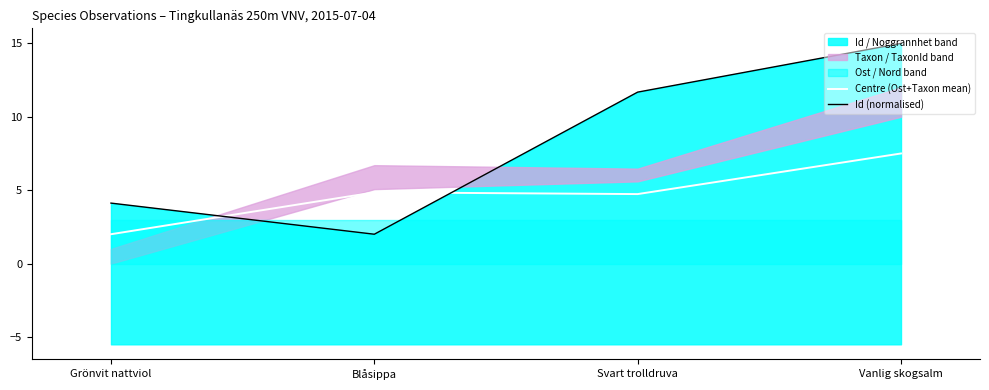

Reading left to right, list all the values displayed in this chart.

Centre (Ost+Taxon mean): 2.0	4.9	4.7	7.5
Id (normalised): 4.1	2.0	11.7	15.0